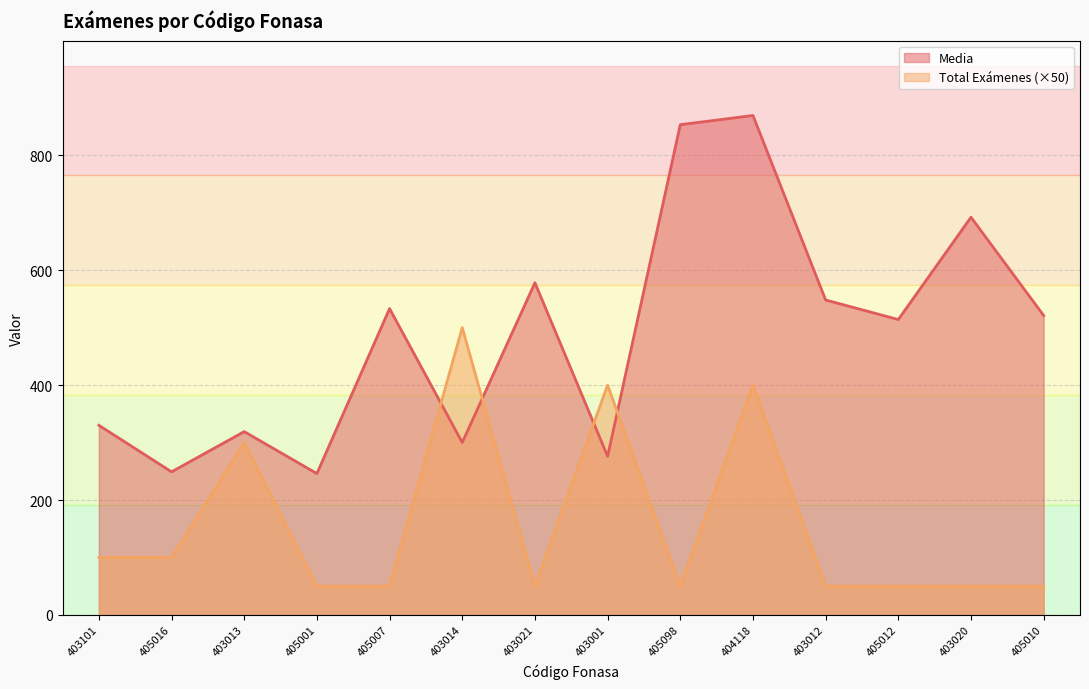

Read the Total Exámenes value at 405016.

100